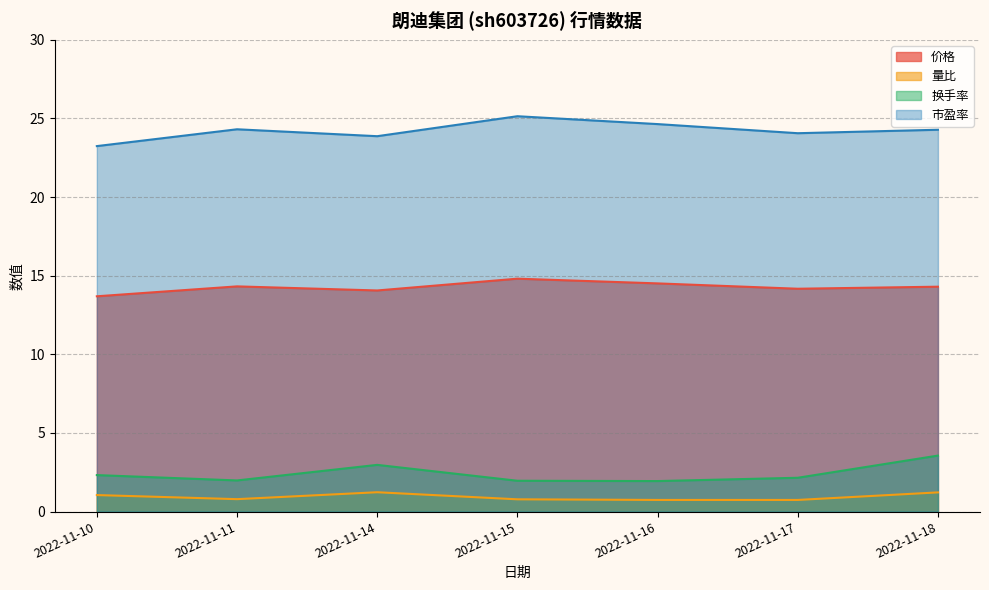

Reading left to right, extract all data points from this chart.

价格: 13.7	14.3	14.1	14.8	14.5	14.2	14.3
量比: 1.1	0.8	1.2	0.8	0.7	0.7	1.2
换手率: 2.3	2.0	3.0	2.0	1.9	2.1	3.6
市盈率: 23.2	24.3	23.9	25.1	24.6	24.1	24.3